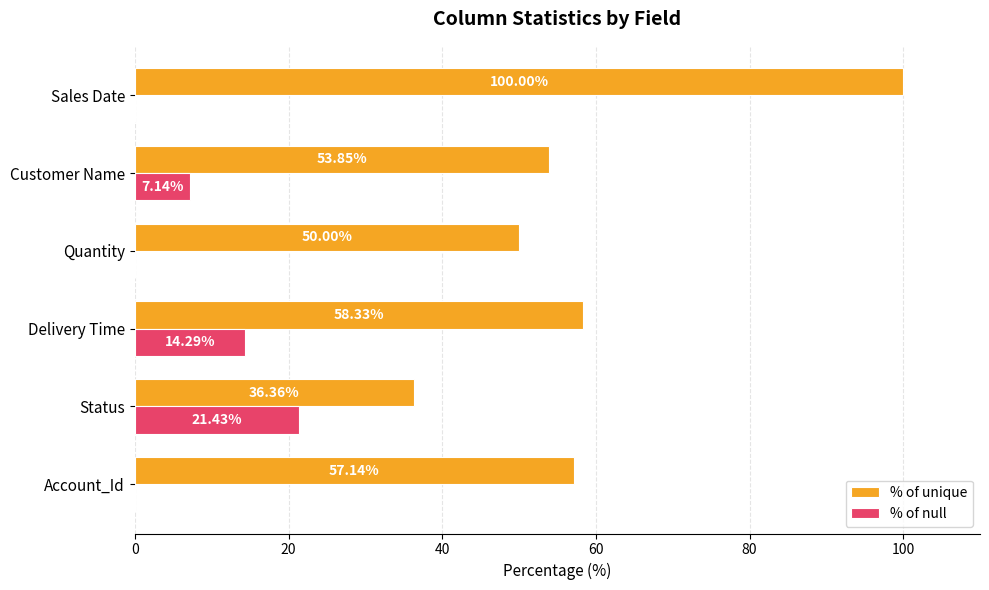

What is the sum of all % of null values?

42.9